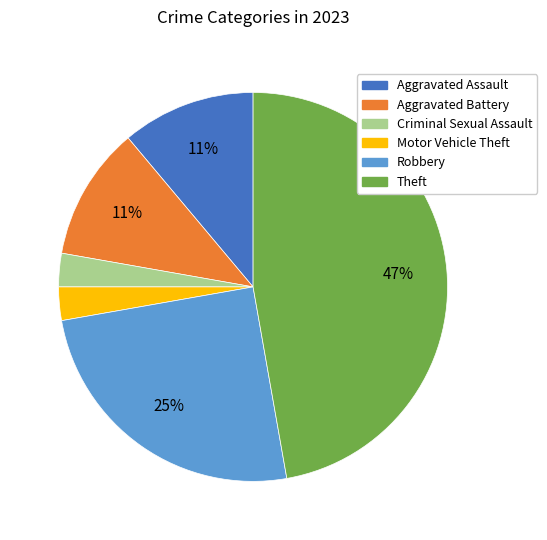

To the nearest percent, what is the average slice percentage?

17%